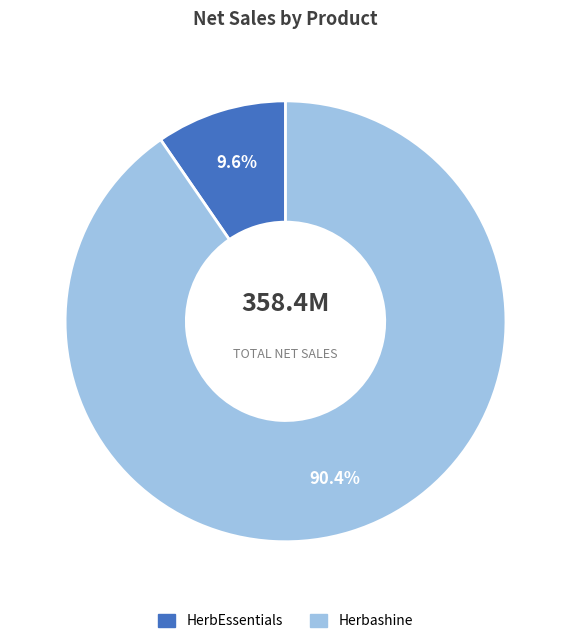

What percentage do Herbashine and HerbEssentials together represent?

100.0%